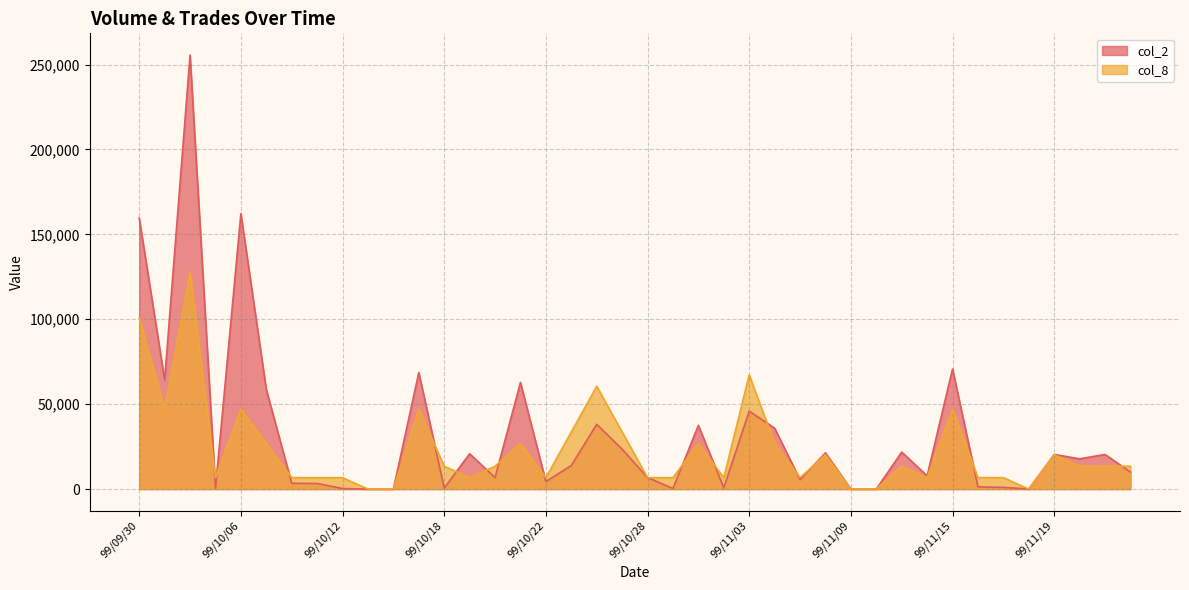

What is the label of the 24th point from the left?

99/11/02